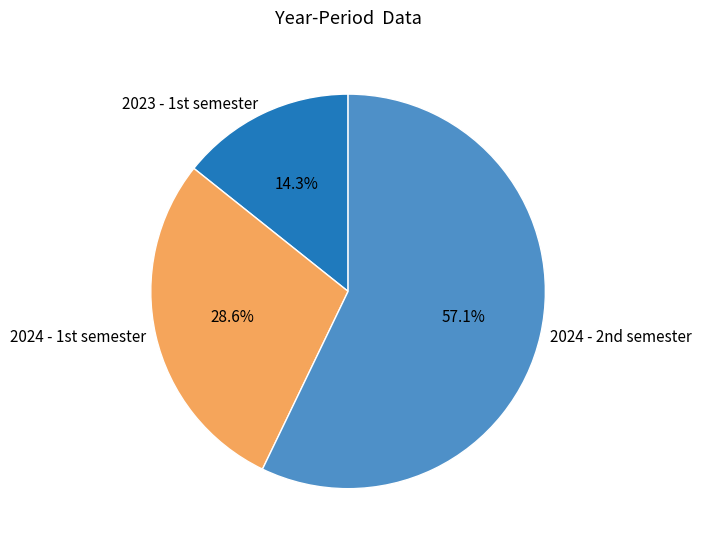

Count the number of slices in the pie.

3